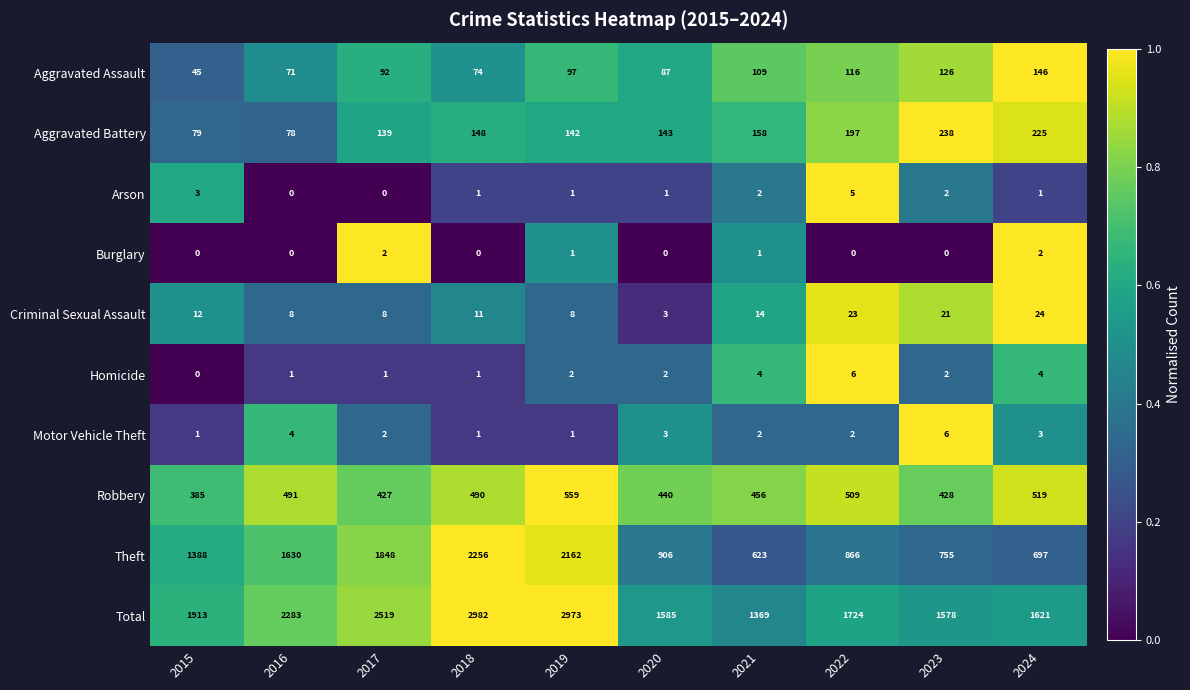

The value of Criminal Sexual Assault at 2024 is 14. True or false?

False